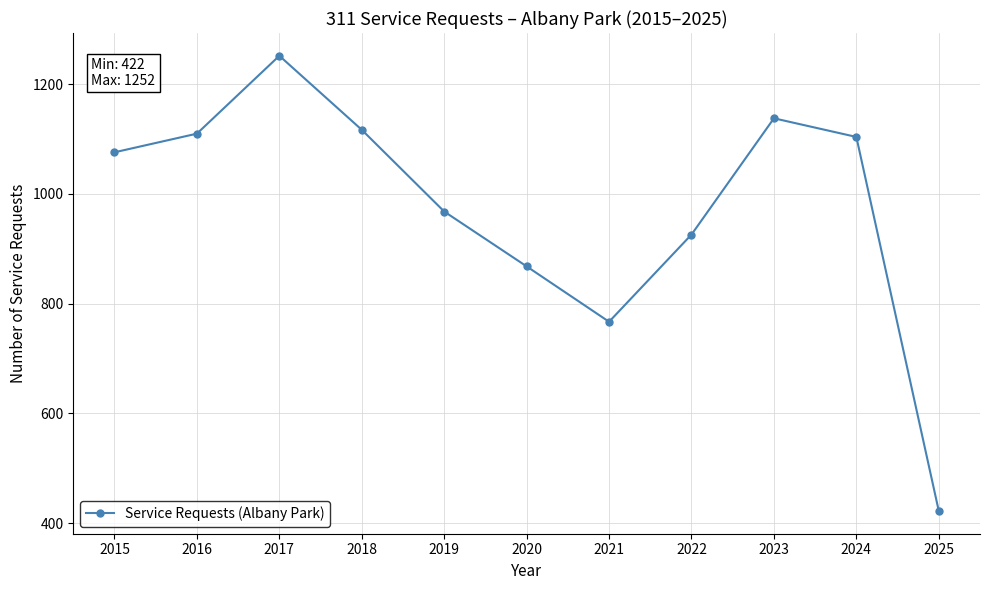

Which has a higher value, 2025 or 2023?

2023